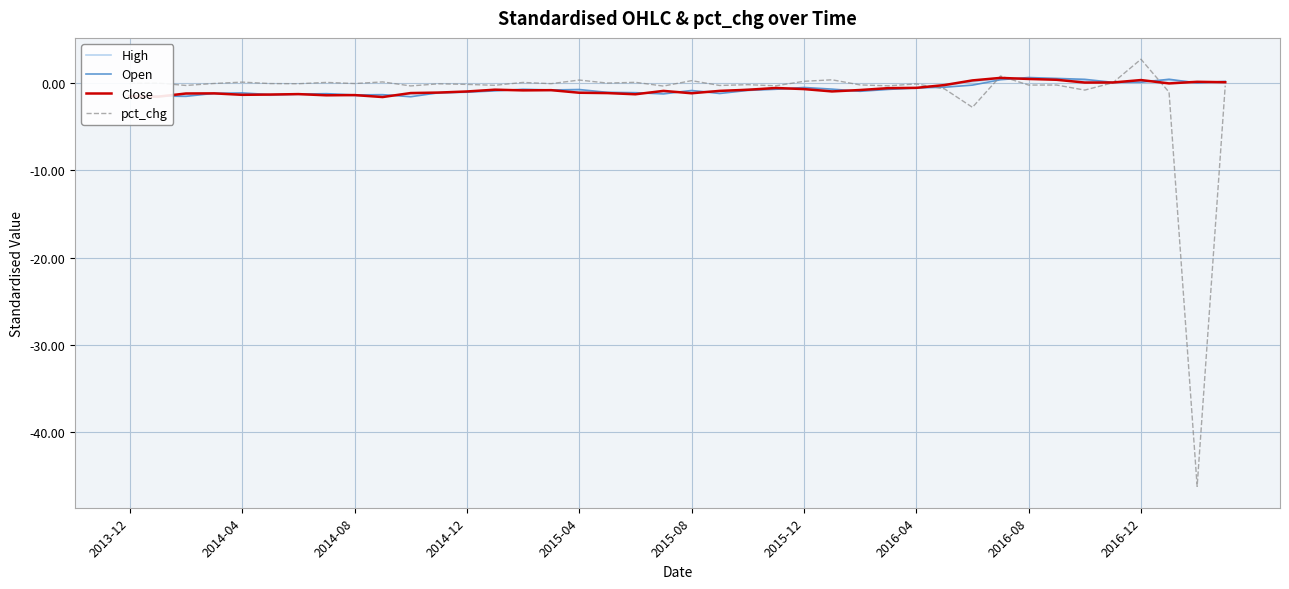

Is the value of Close at 2014-12 greater than the value of Open at 11?

No